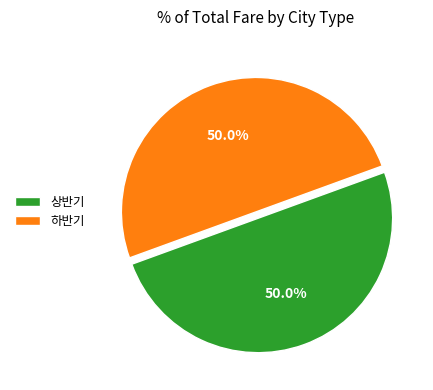

Is the sum of 상반기 and 하반기 greater than half?

Yes